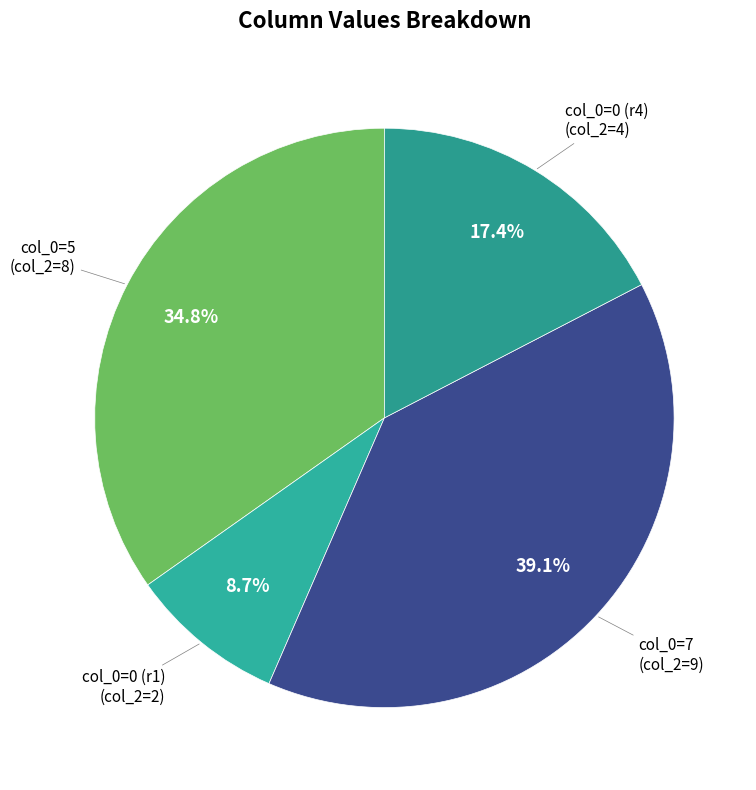

How many slices are in this pie chart?

4